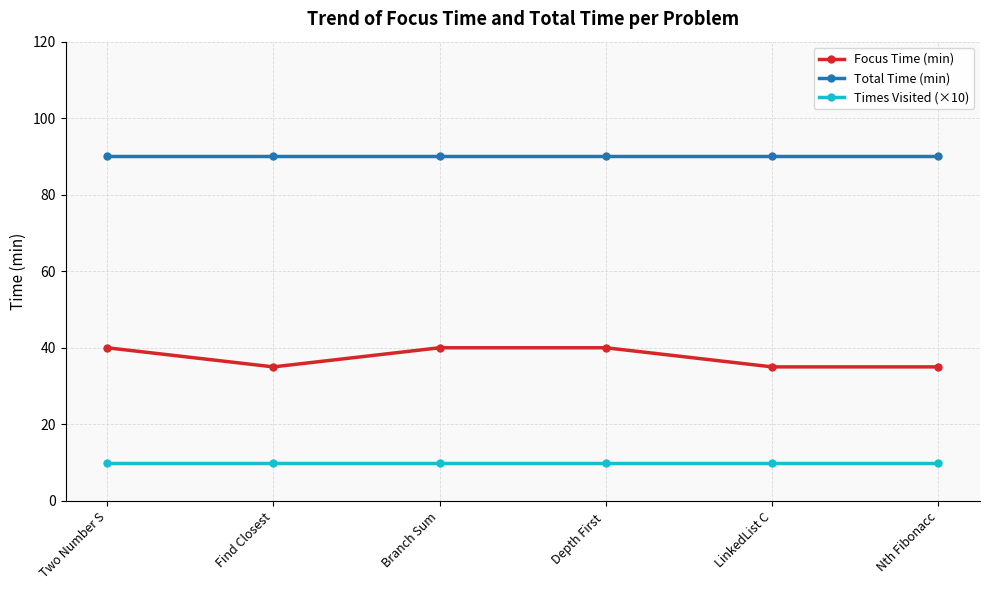

List the series in order of their overall mean, lowest first.

Times Visited (×10), Focus Time (min), Total Time (min)